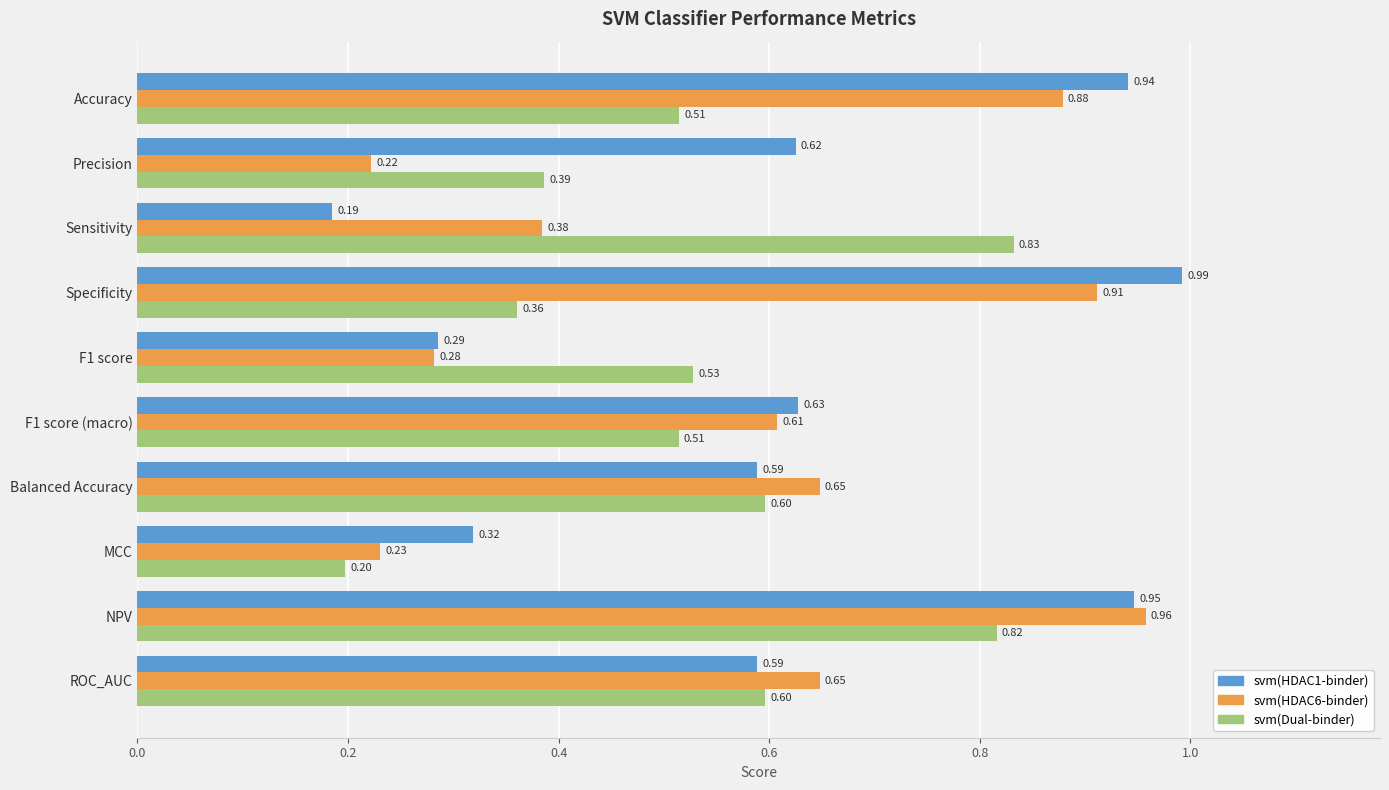

At which category is the sum across all series the highest?

NPV